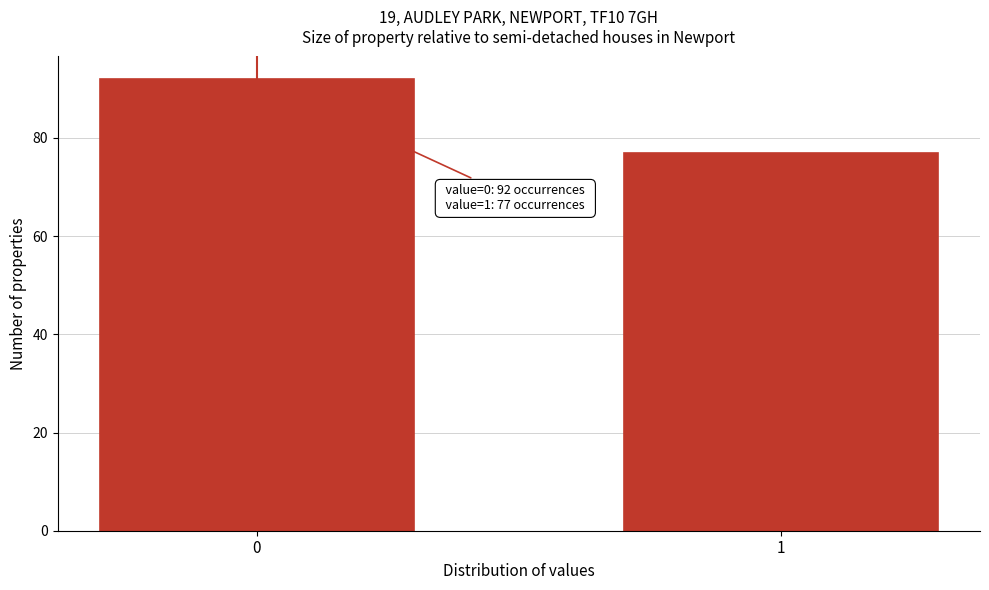

Reading right to left, extract all data points from this chart.

1=77	0=92